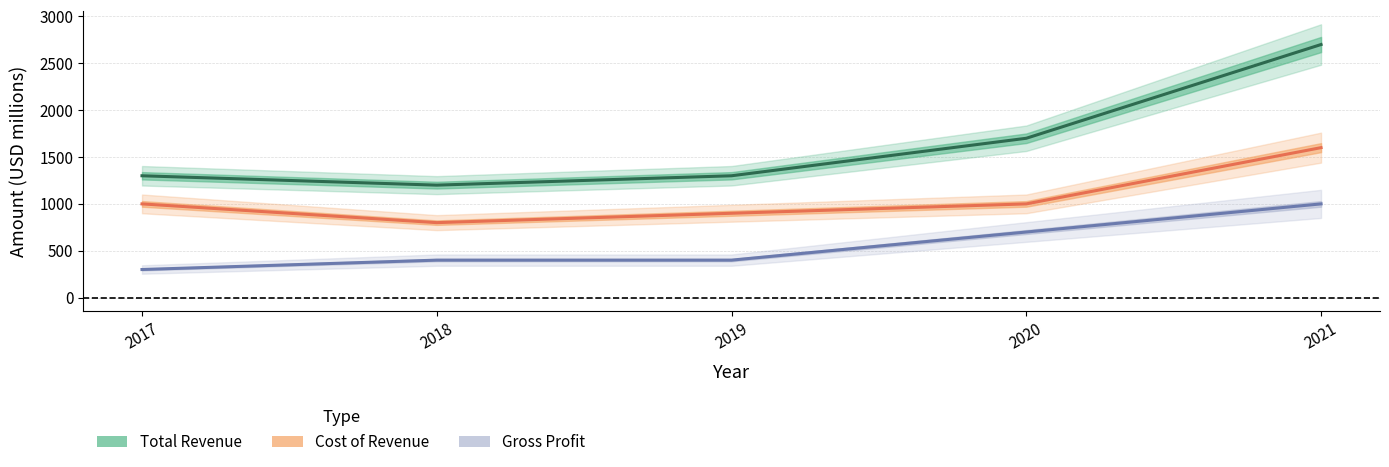

What is the spread (max minus min) of values at 2021?

1700